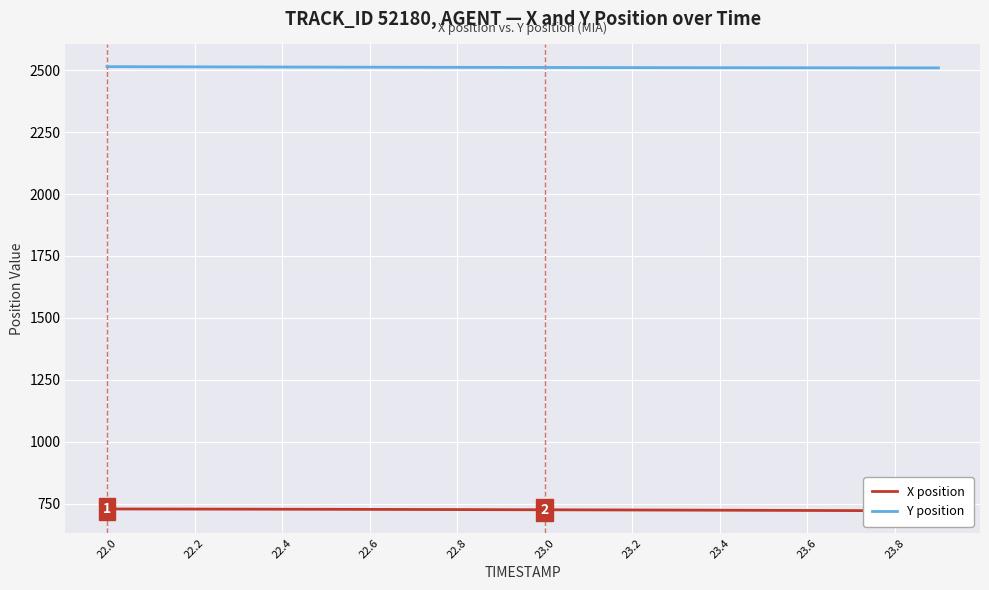

At which category is the sum across all series the highest?

22.0